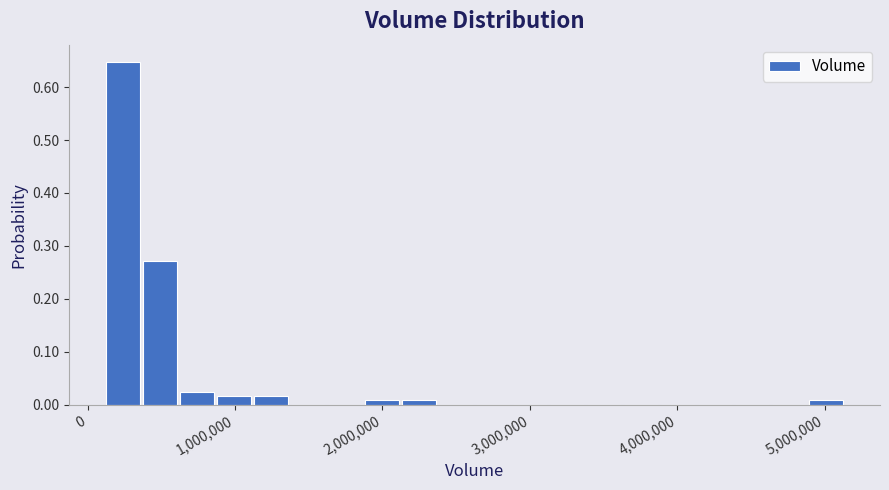

Read against the x-axis, roughly where is the centre of the tallest bar?

200000